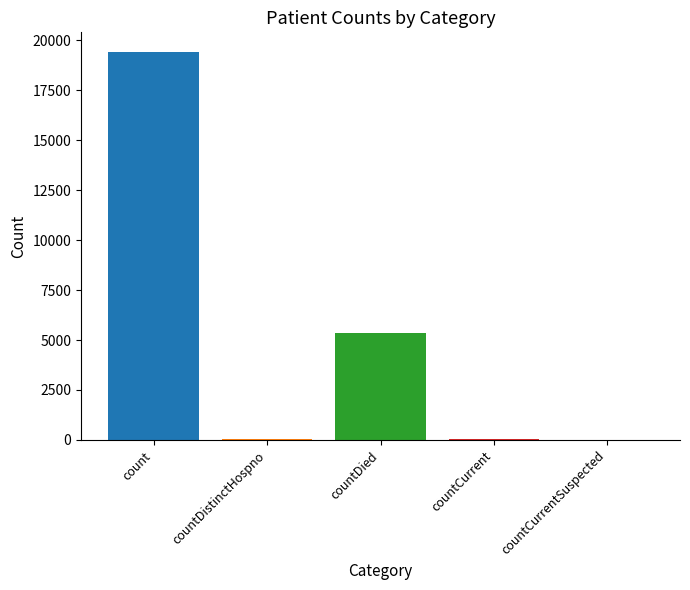

The value at countCurrentSuspected is 8319. True or false?

False